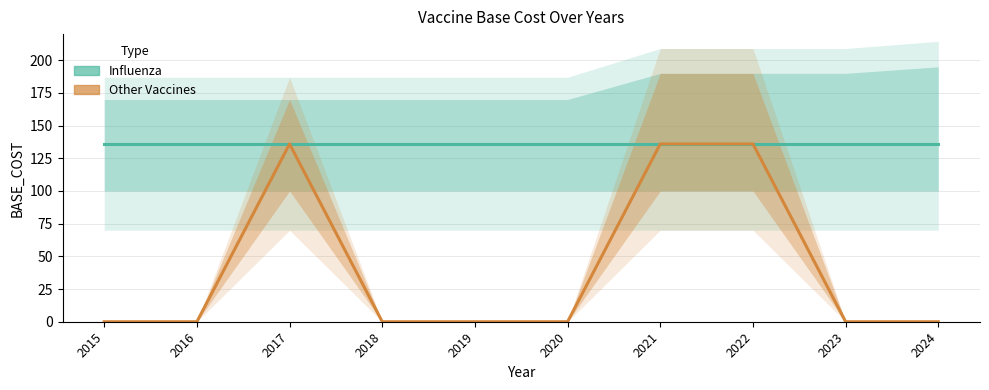

What are all the series names shown in the legend?

Influenza, Other Vaccines